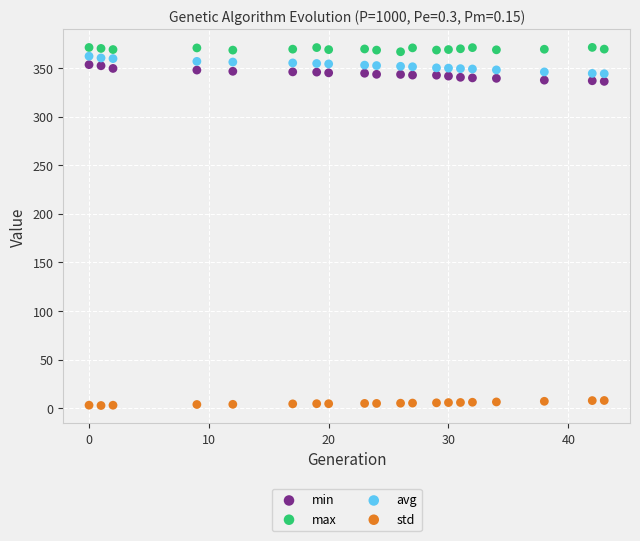

Across all data points, what is the range of Y values (max minus min)?

368.6